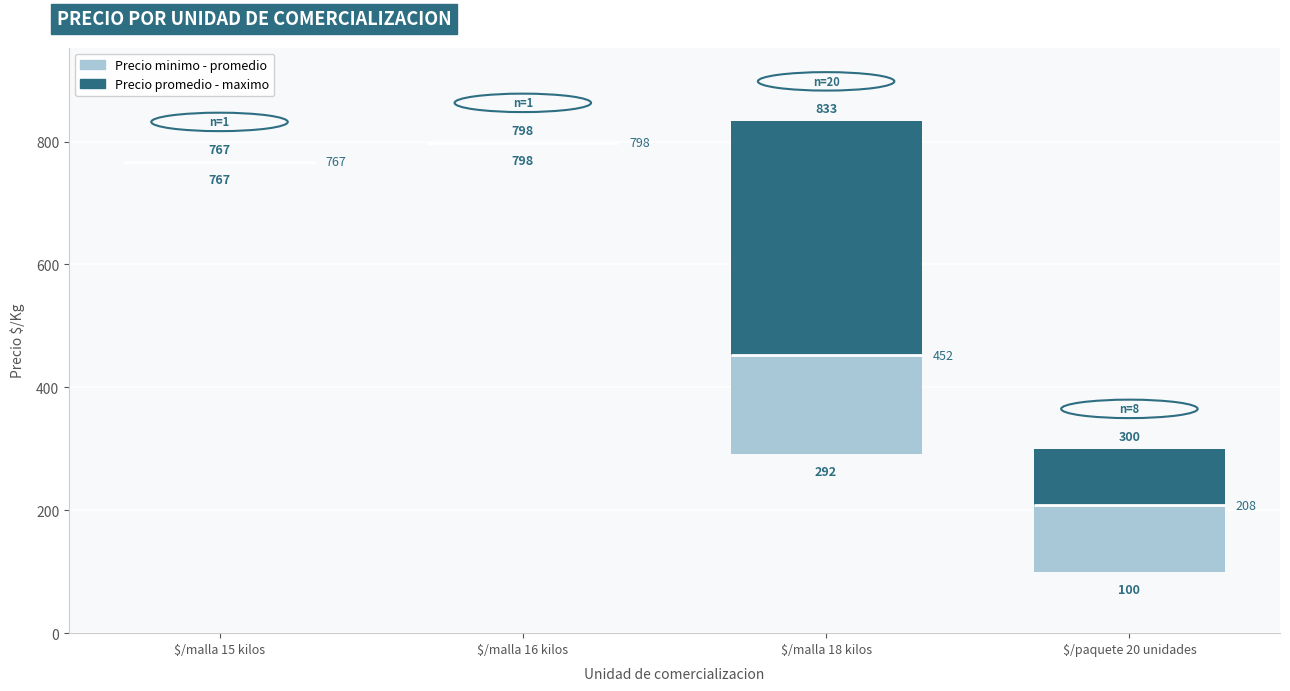

At which category is the sum across all series the highest?

$/malla 18 kilos